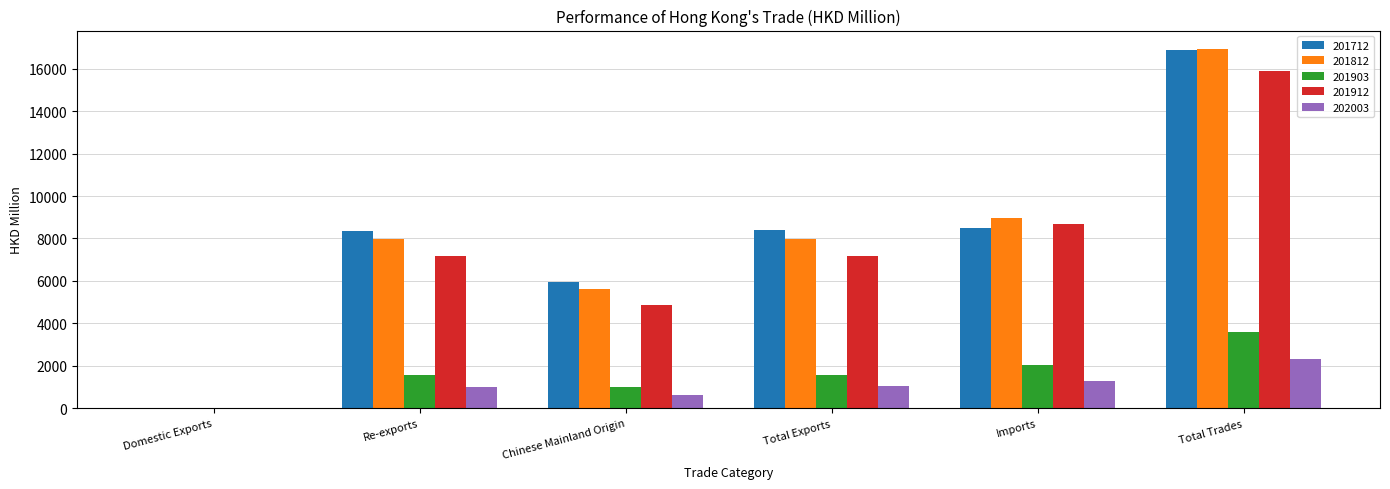

At which label does 201812 reach its peak?

Total Trades